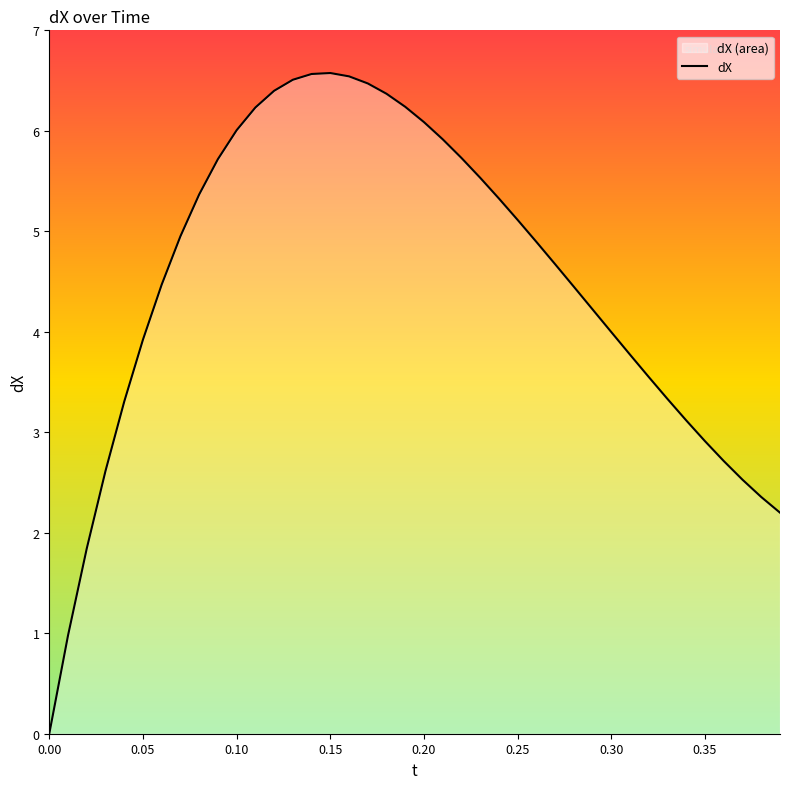

What is the maximum value shown in the chart?

6.6